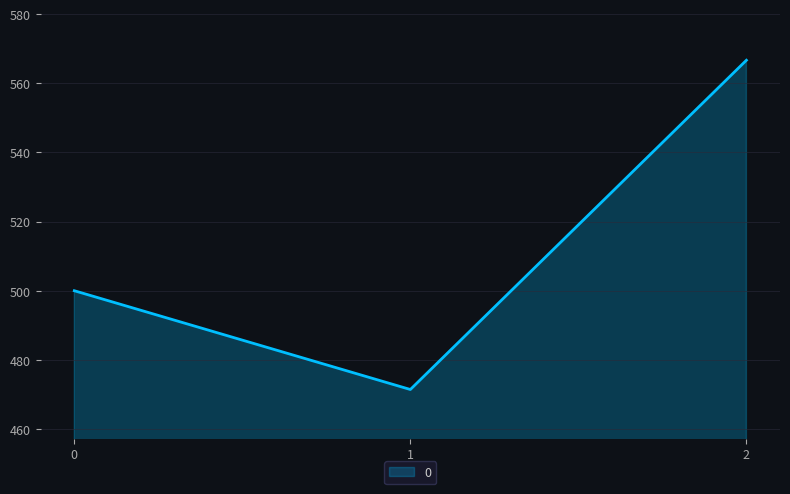

List the labels in order of value, largest first.

2, 0, 1